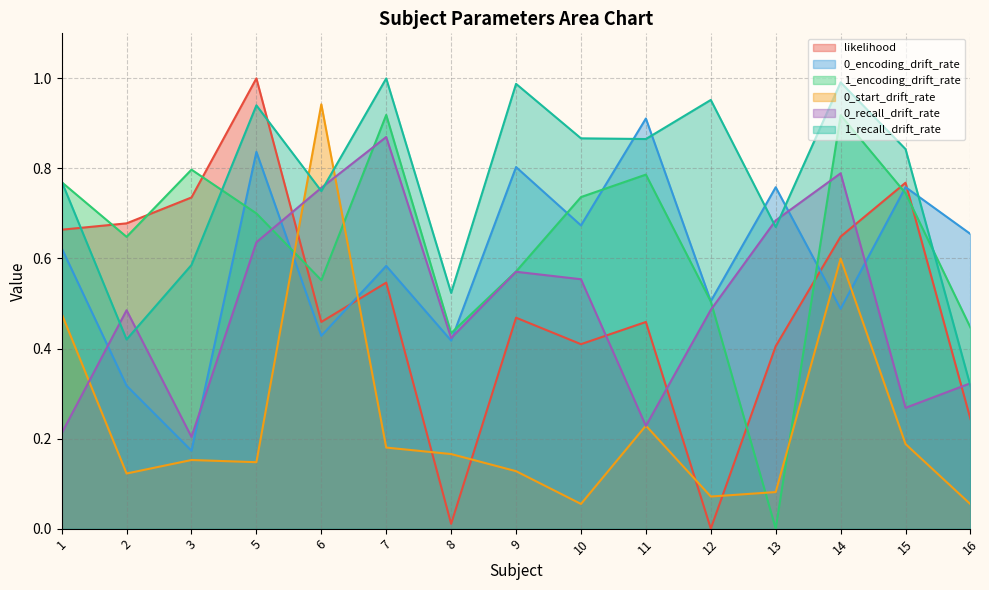

In 1_recall_drift_rate, how many points are higher than both neighbors (excluding endpoints)?

5